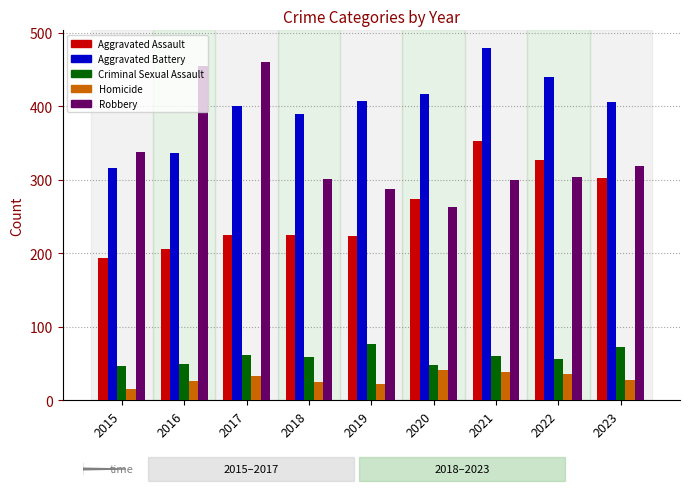

Rank the series at 2023 from highest to lowest value.

Aggravated Battery, Robbery, Aggravated Assault, Criminal Sexual Assault, Homicide